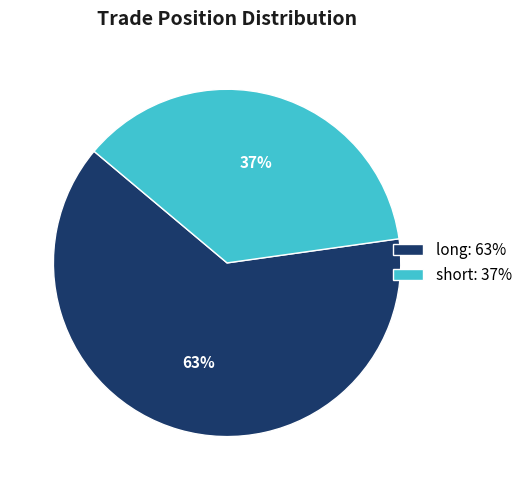

Rank the categories by value from lowest to highest.

short, long